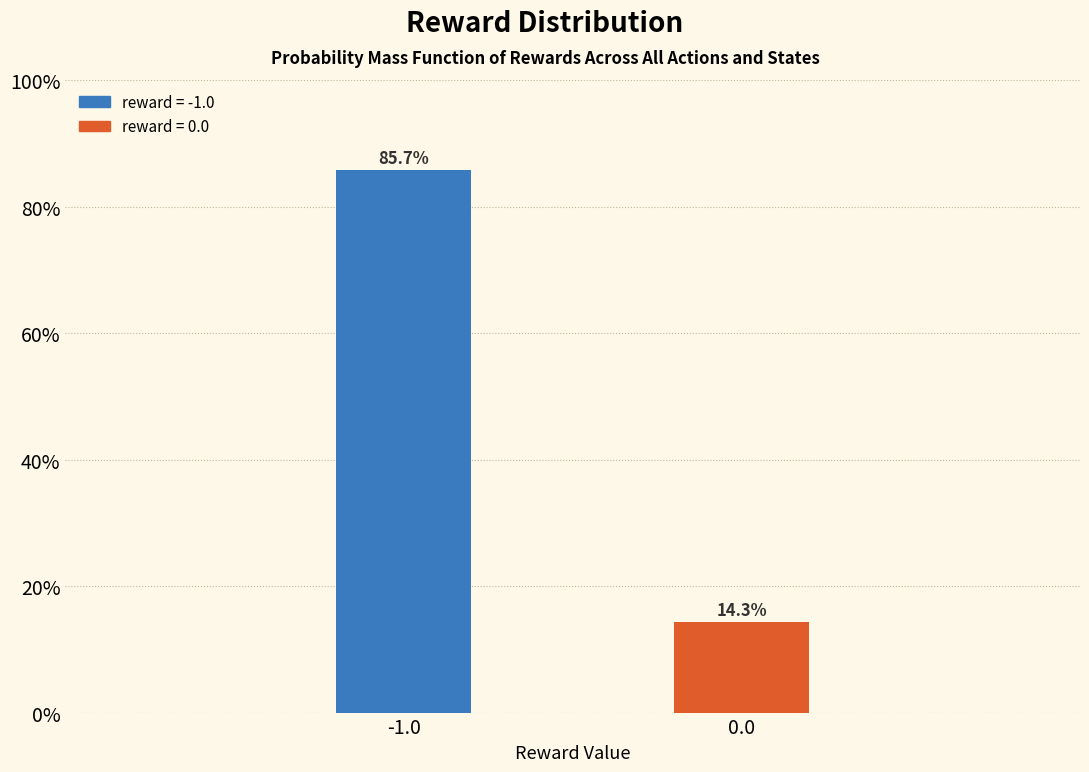

Reading left to right, what are all the values shown in this chart?

-1.0=85.7	0.0=14.3